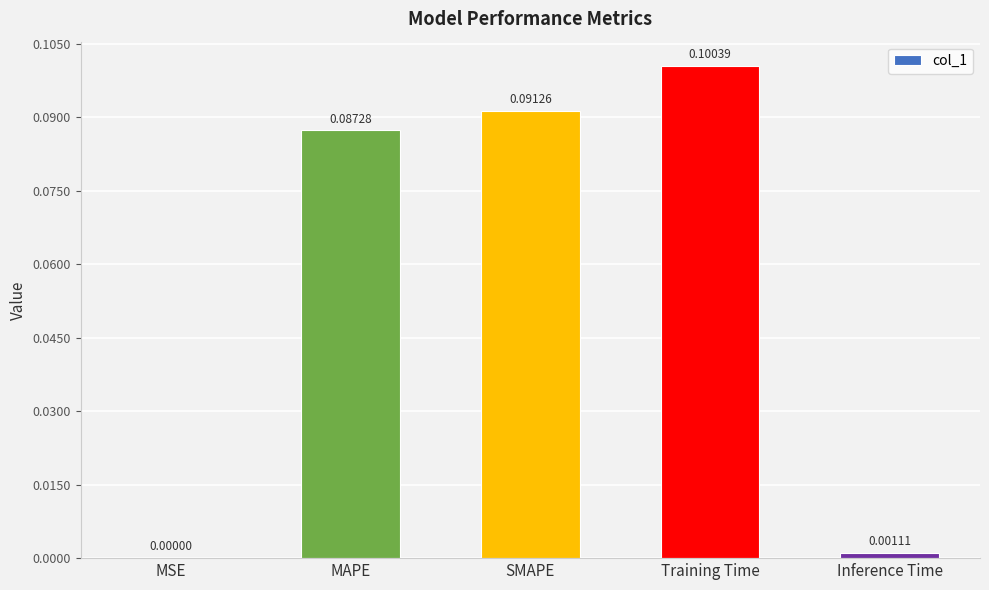

The value at MAPE is 0.1. True or false?

True